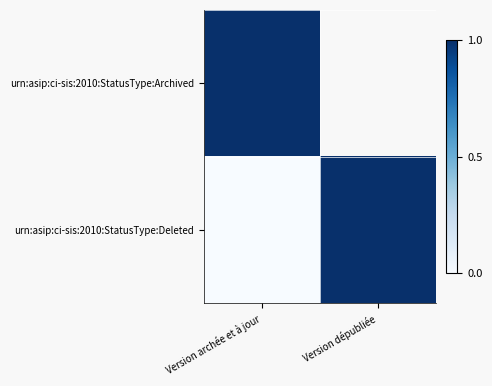

Which series has the largest total across all categories?

urn:asip:ci-sis:2010:StatusType:Deleted